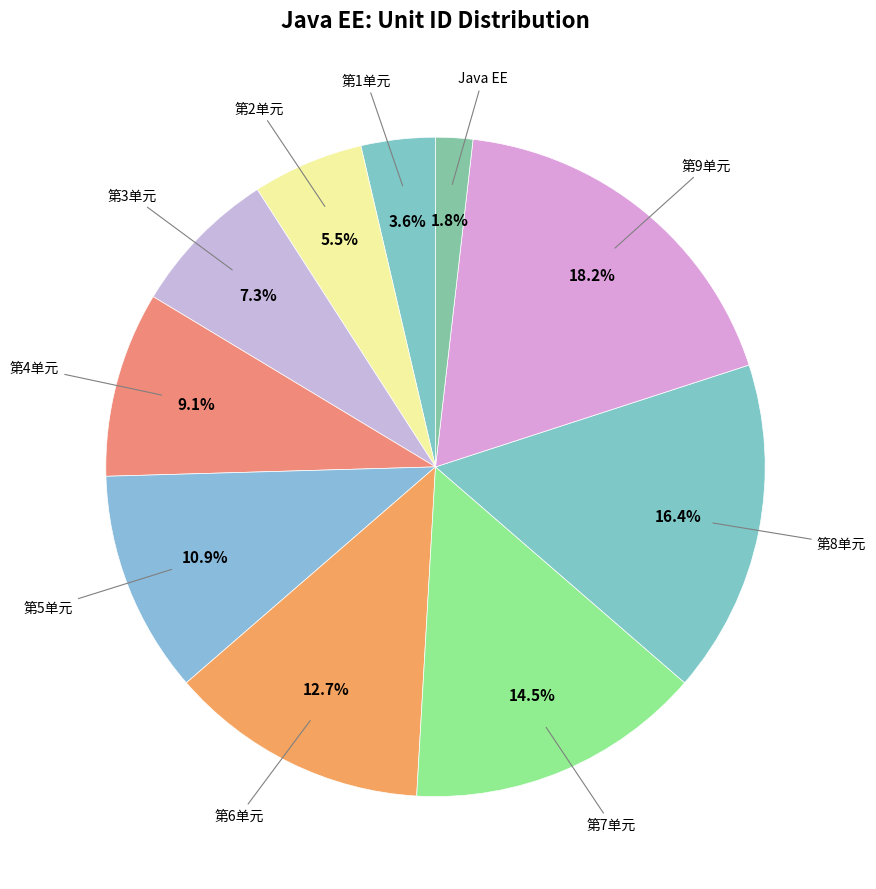

How many slices are in this pie chart?

10